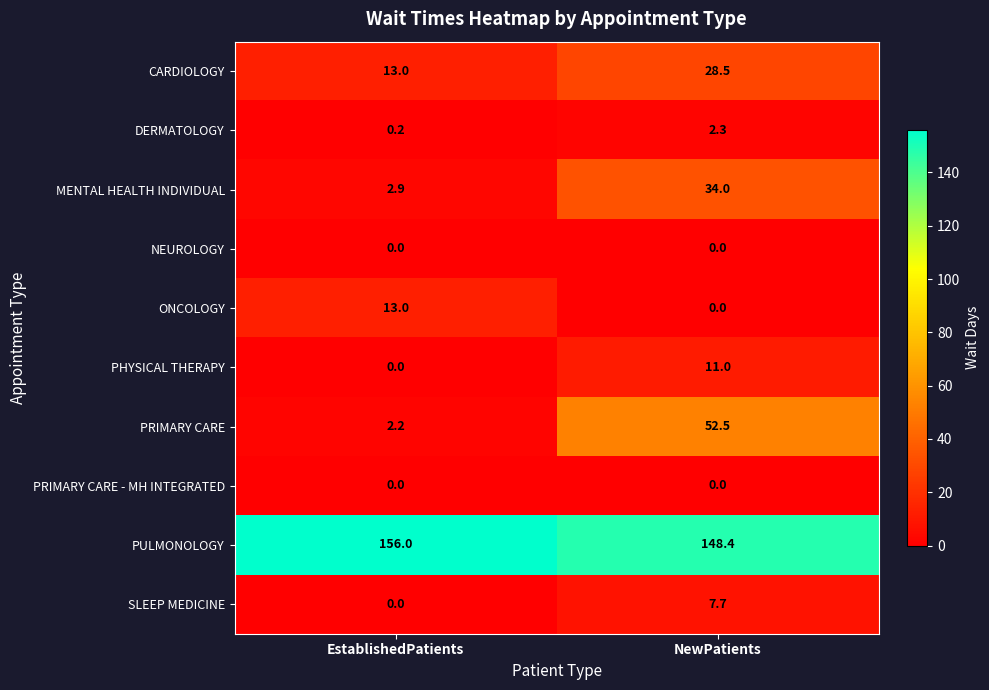

Which category has the lowest value in the SLEEP MEDICINE series?

EstablishedPatients